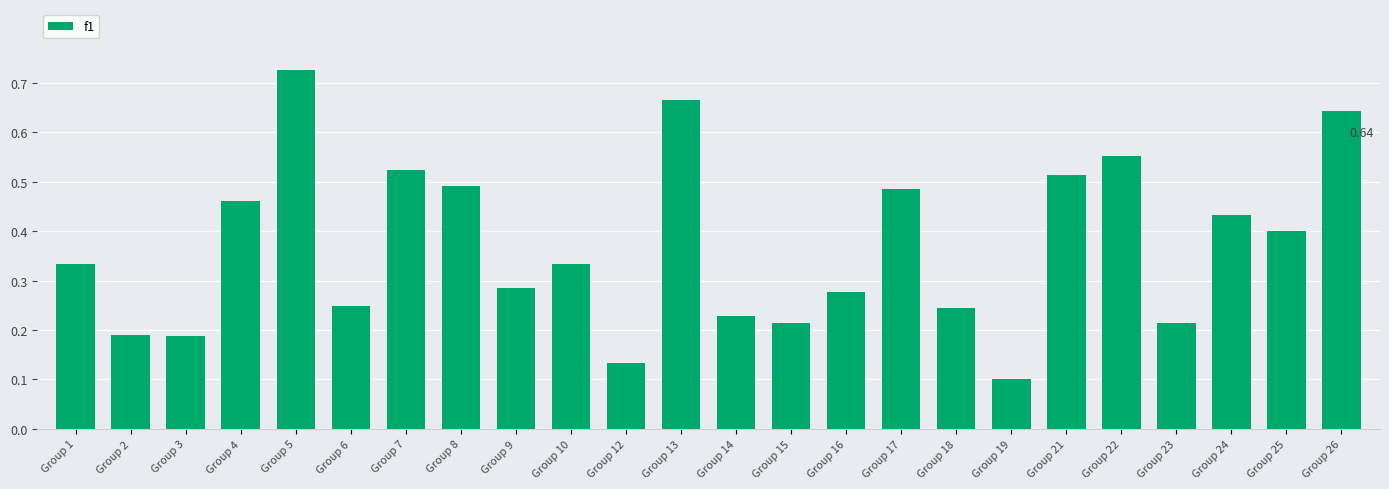

What is the change in value from Group 17 to Group 19?

-0.4